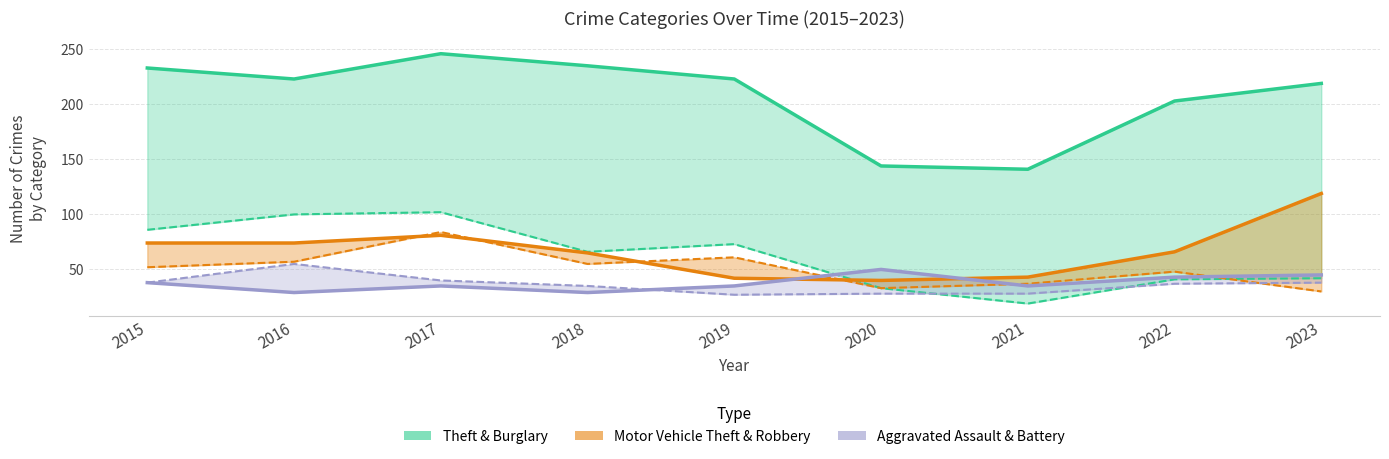

What is the total value across all series at 2019?

461